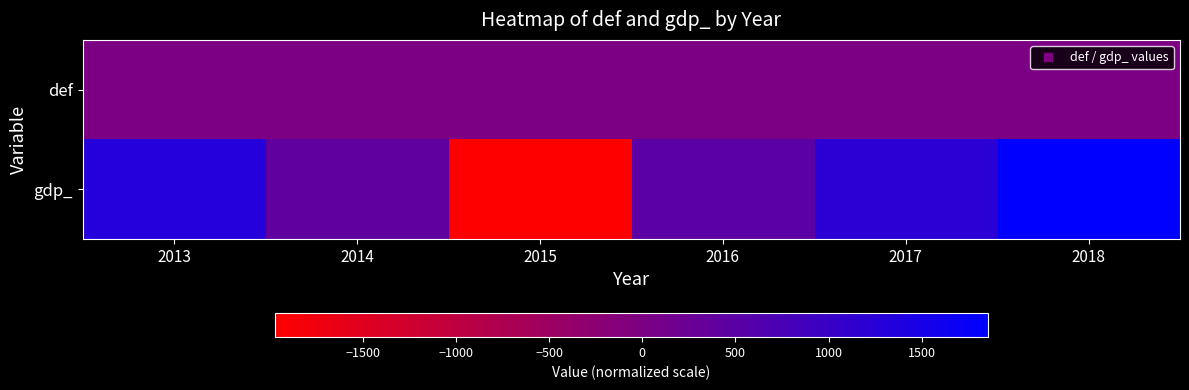

Which category has the lowest value across all series?

2015